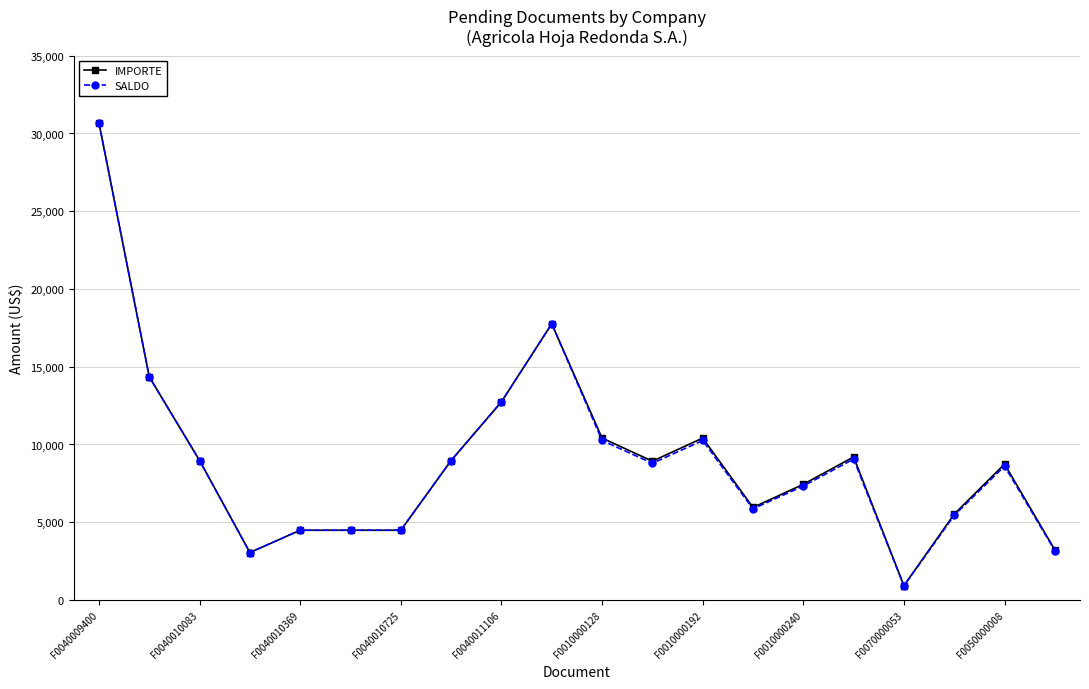

Which series has the largest range (max minus min)?

SALDO